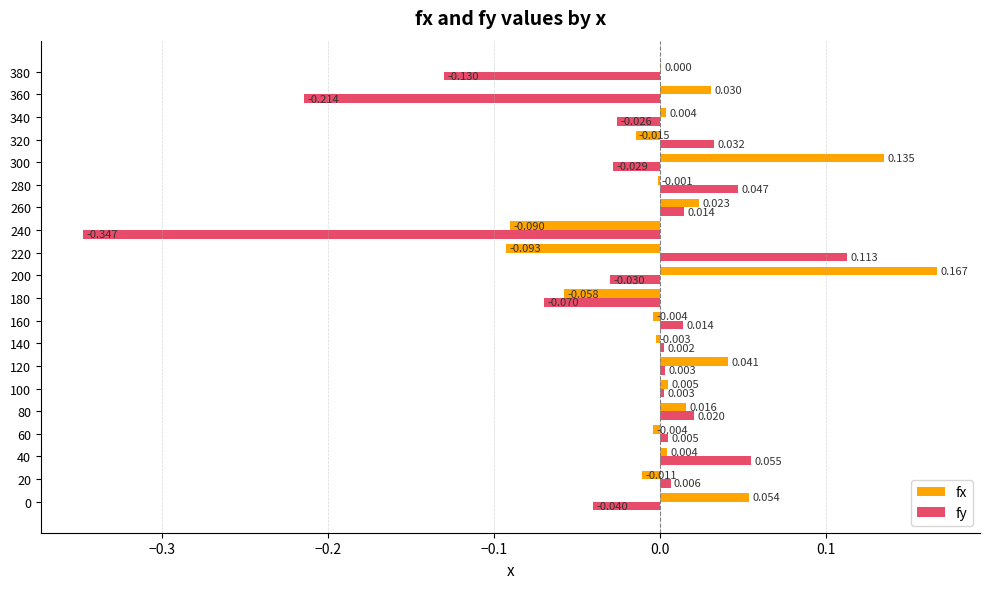

Which series has the largest total across all categories?

fx